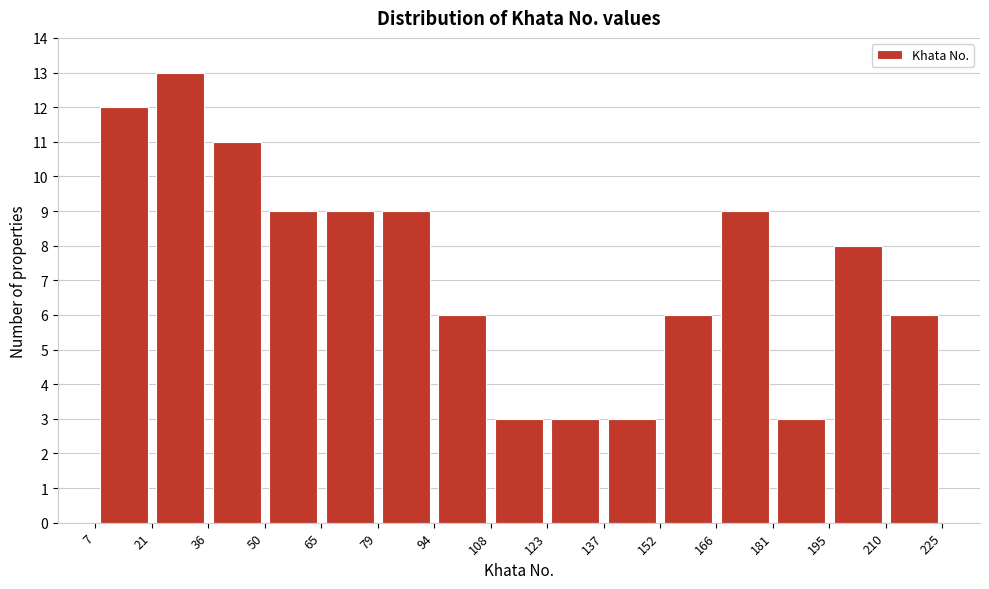

Over which range of the x-axis is the bar tallest?

21 to 36